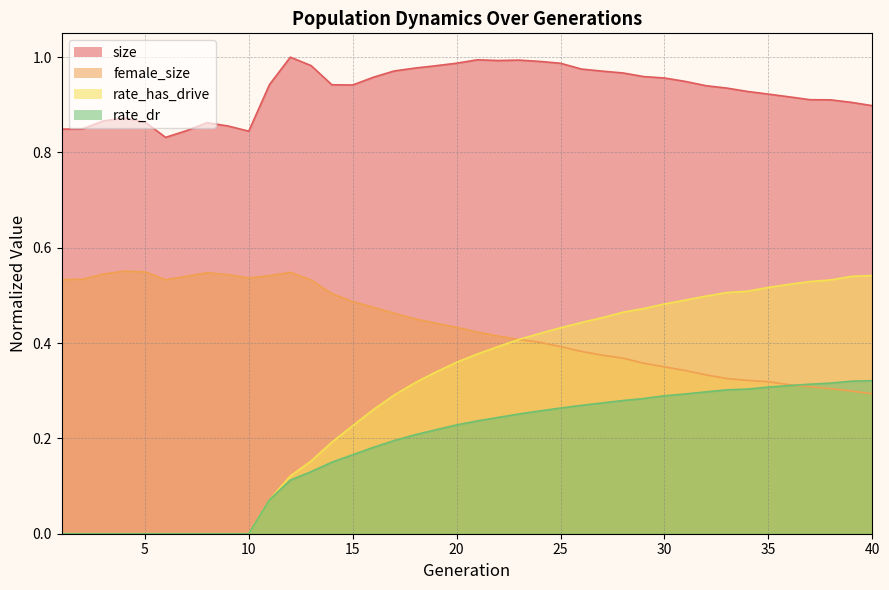

Is it true that female_size equals 0.5 at 31?

False